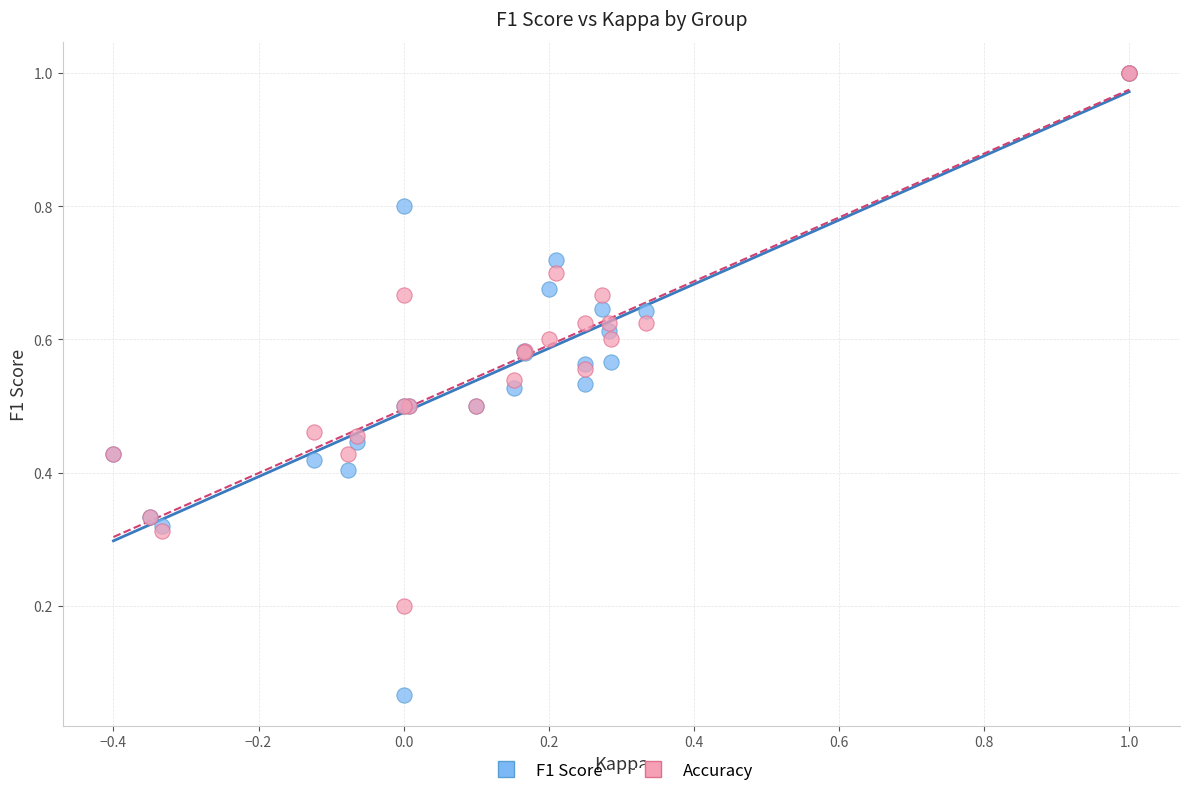

Which series has the largest Y range (max minus min)?

F1 Score